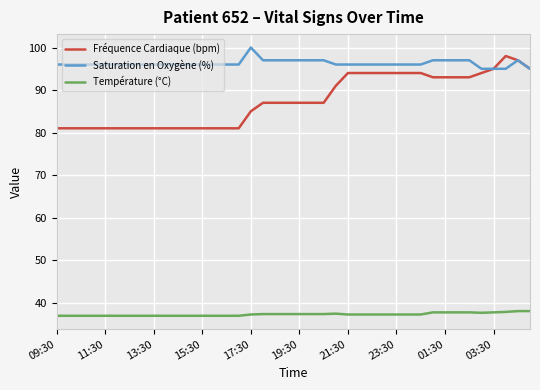

What is the lowest value of the Fréquence Cardiaque (bpm) series?

81.0